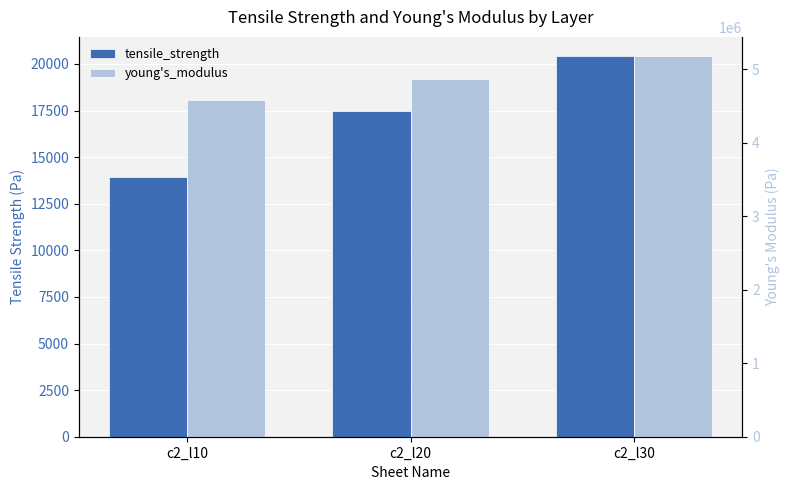

What is the difference between the maximum and minimum values in the young's_modulus series?

599126.4